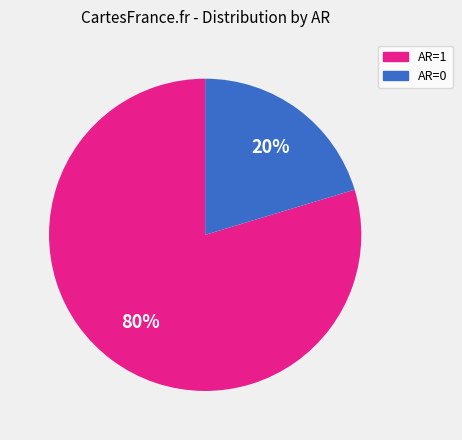

To the nearest percent, what is the combined percentage of AR=1 and AR=0?

100%